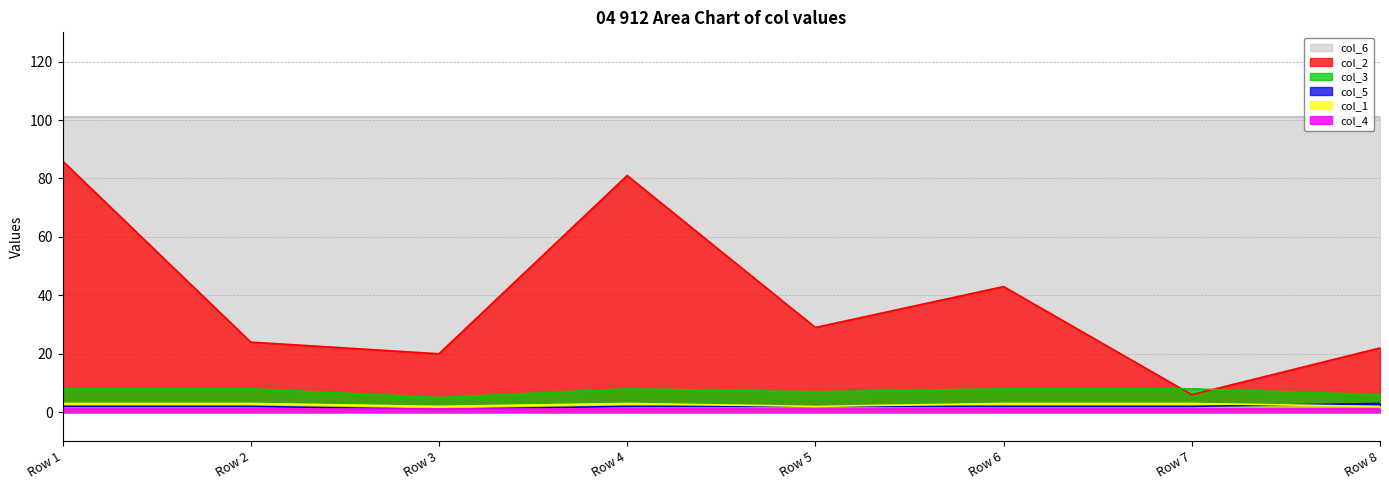

Is the value of col_3 at Row 8 greater than the value of col_2 at Row 2?

No